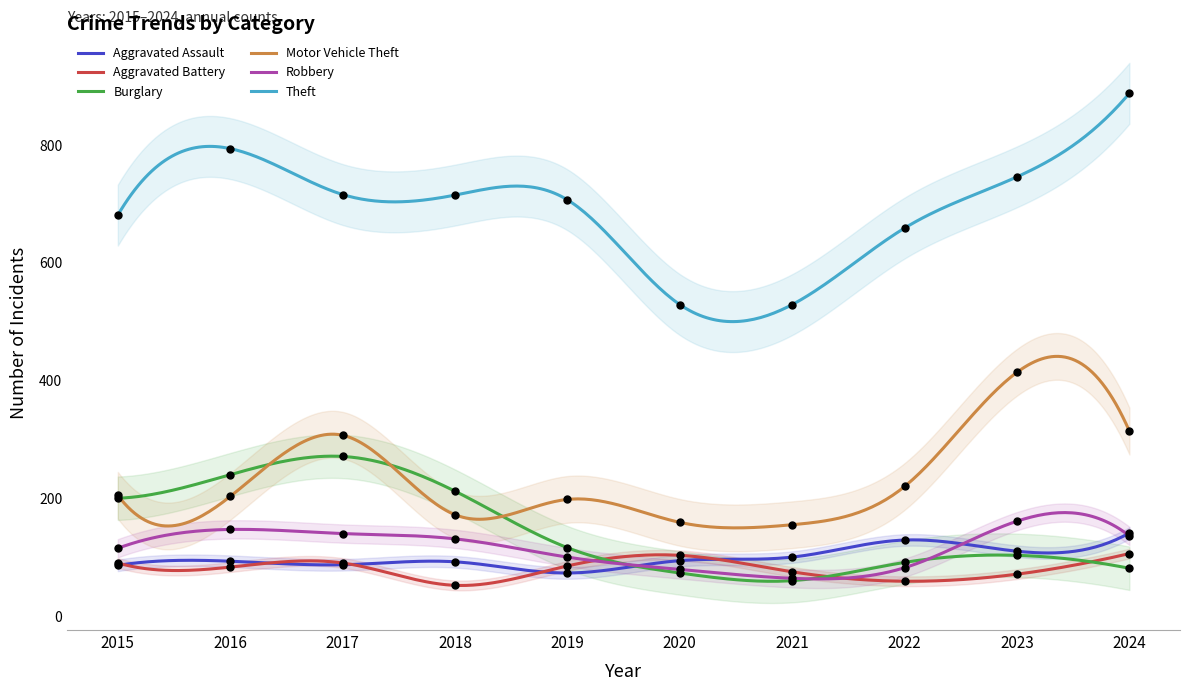

What are all the series names shown in the legend?

Aggravated Assault, Aggravated Battery, Burglary, Motor Vehicle Theft, Robbery, Theft